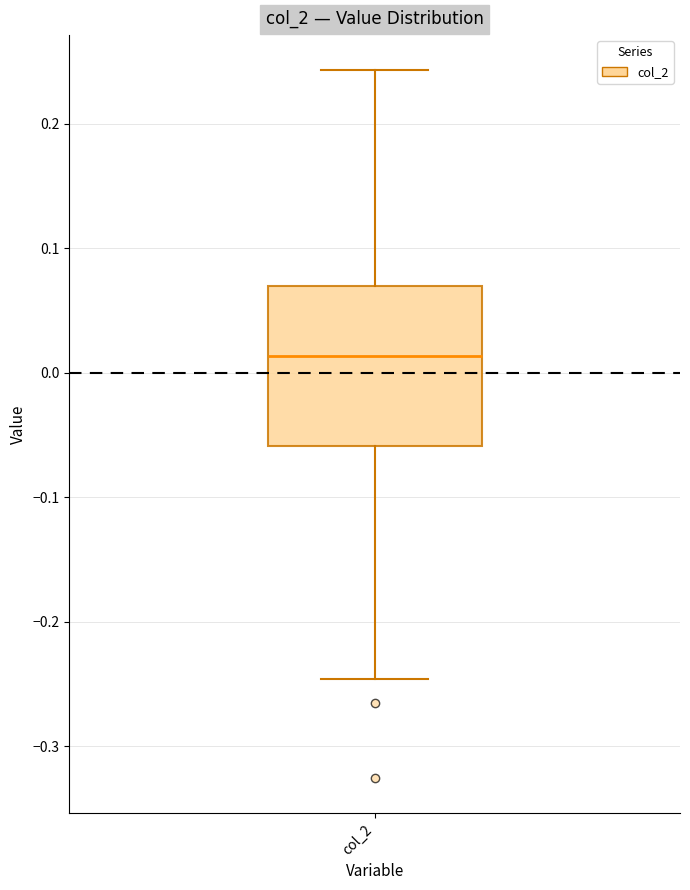

Read this box plot against the y-axis: the position of the median line, the range covered by the box, and the ends of both whiskers. The values are not printed on the chart, so give them approximately, as read against the axis.

median 0.01, box -0.06 to 0.07, whiskers -0.25 to 0.24